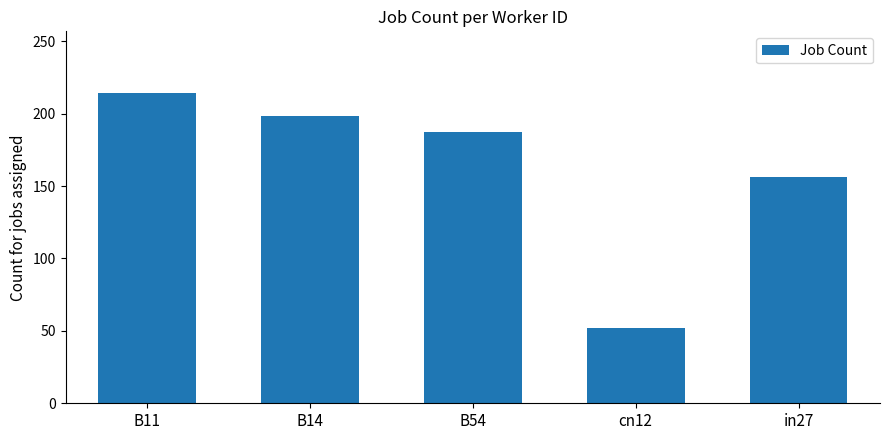

The value at cn12 is 13. True or false?

False